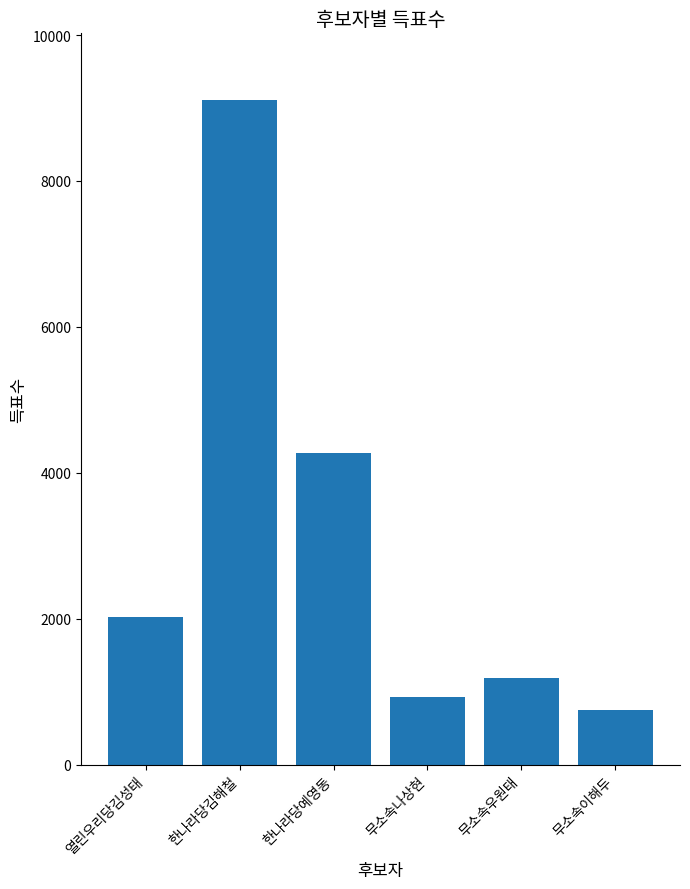

What is the change in value from 한나라당김해철 to 무소속우원태?

-7926